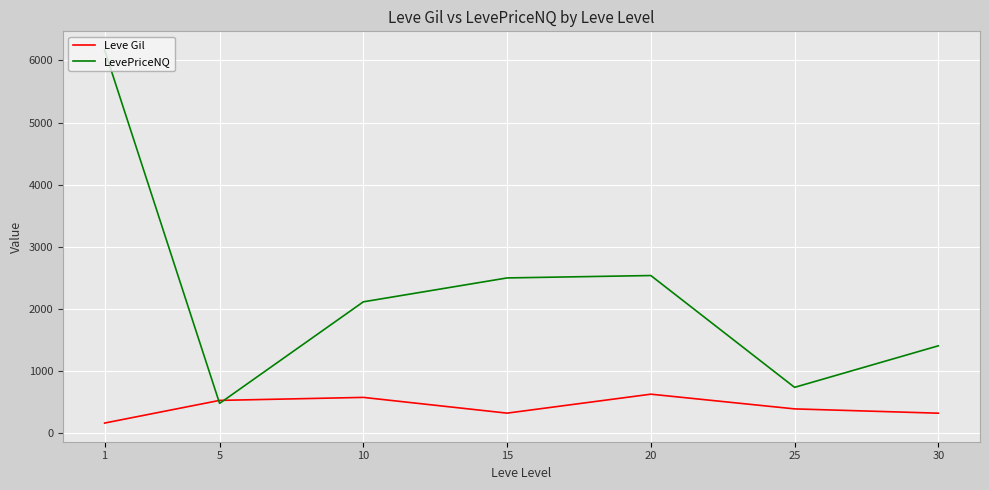

The value of LevePriceNQ at 15 is 2499.3. True or false?

True